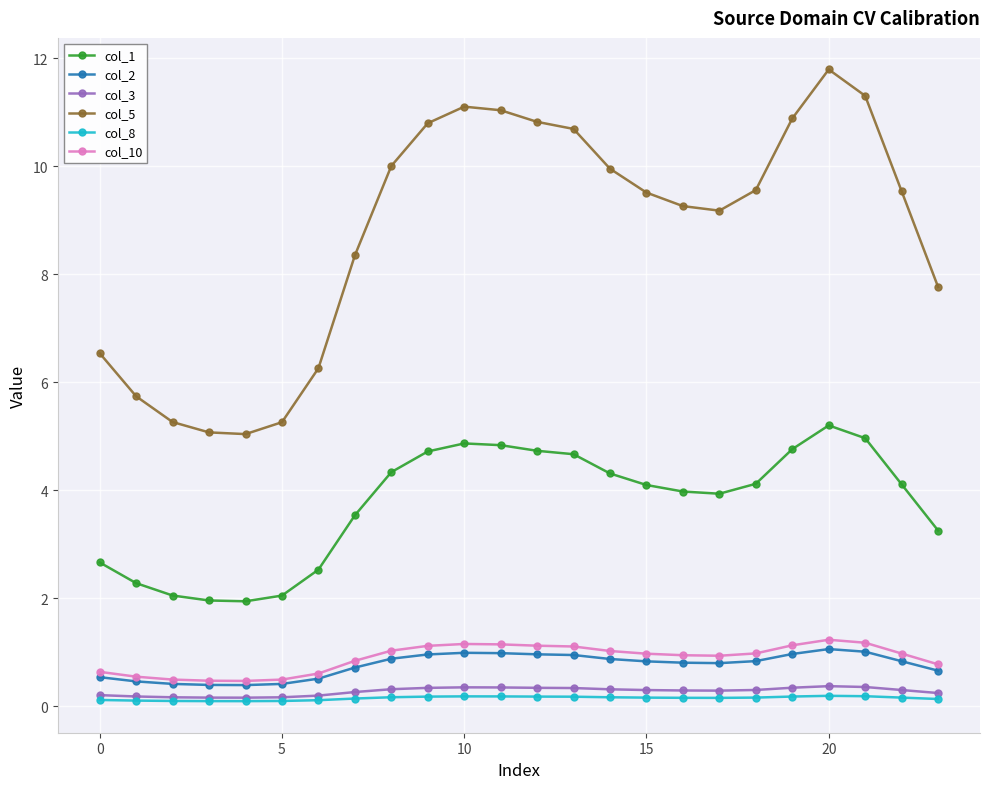

What is the greatest value displayed?

11.8